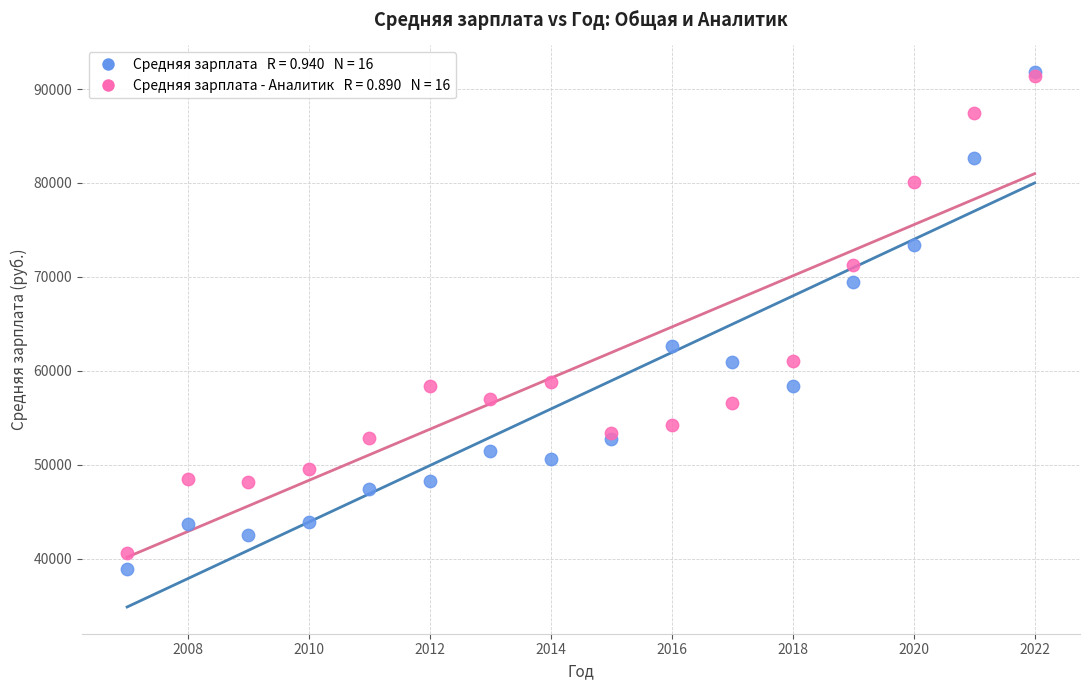

Across all series, what Y value is closest to 65355?

62675